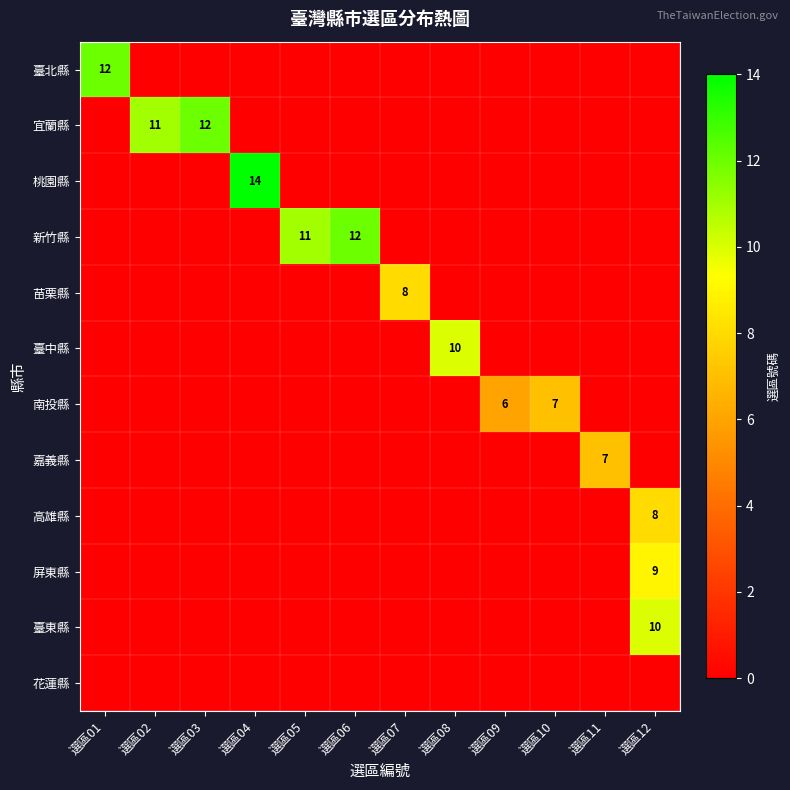

True or false: 宜蘭縣 has a value of 16 at 選區02.

False